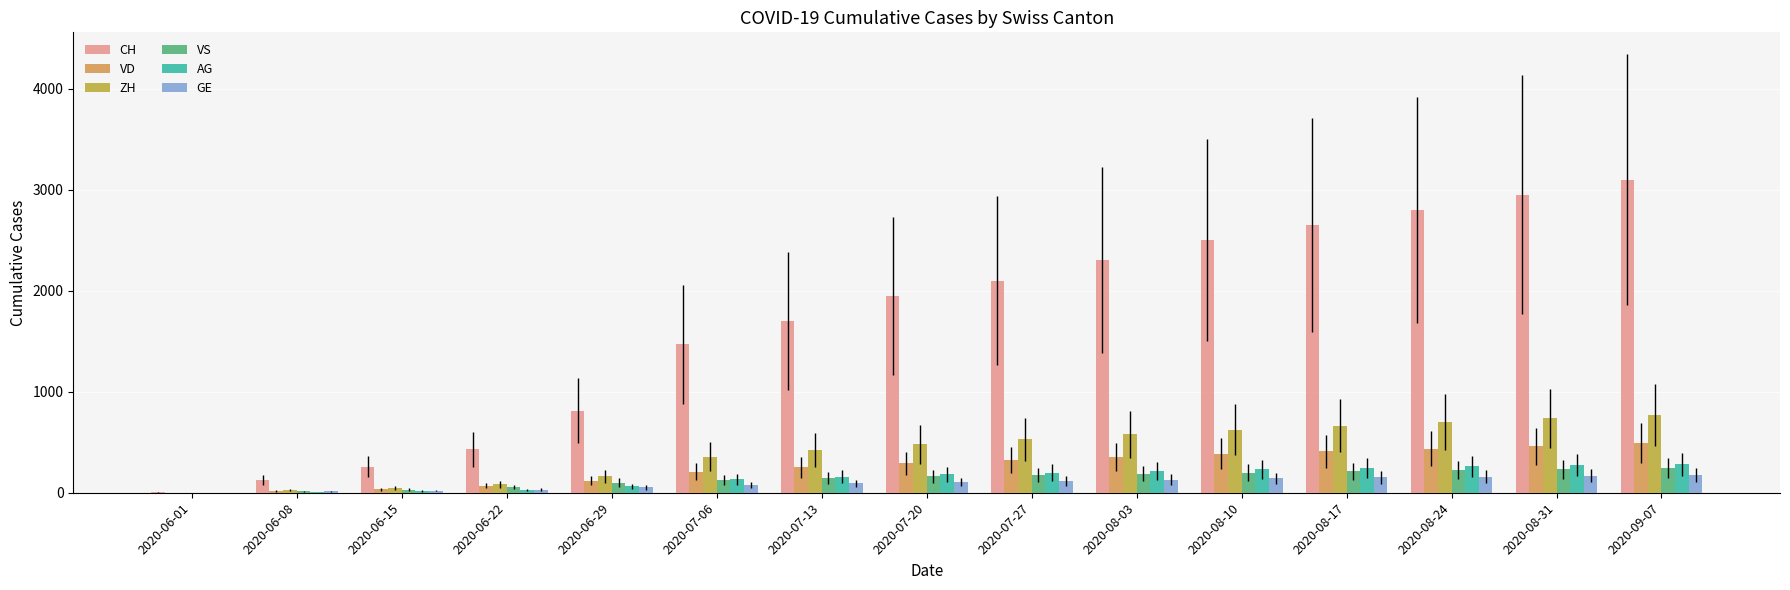

Which series has the largest total across all categories?

CH